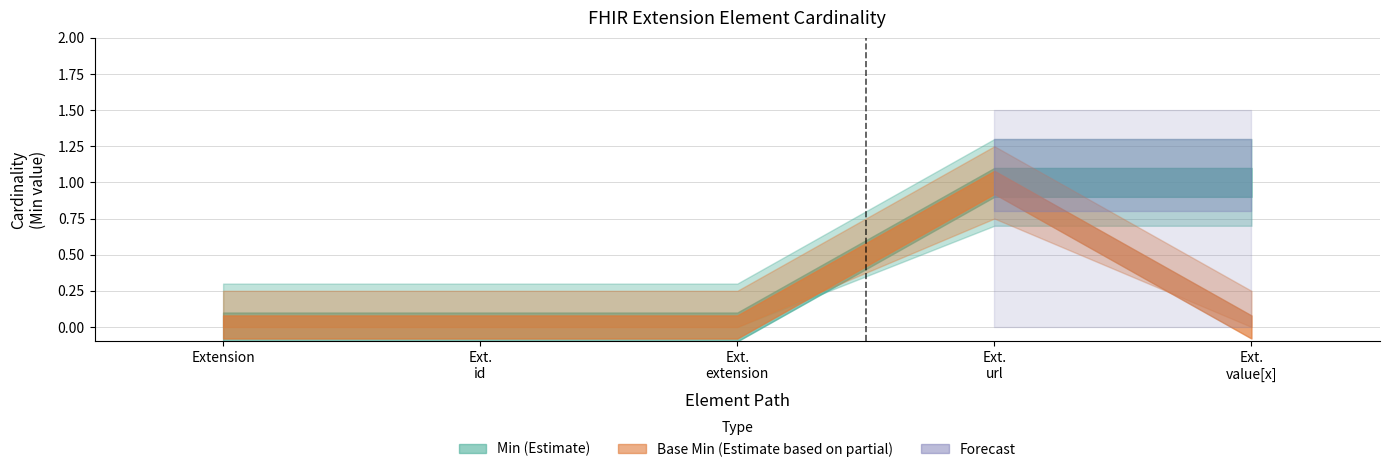

What value does the Base Min series have at Extension.url?

1